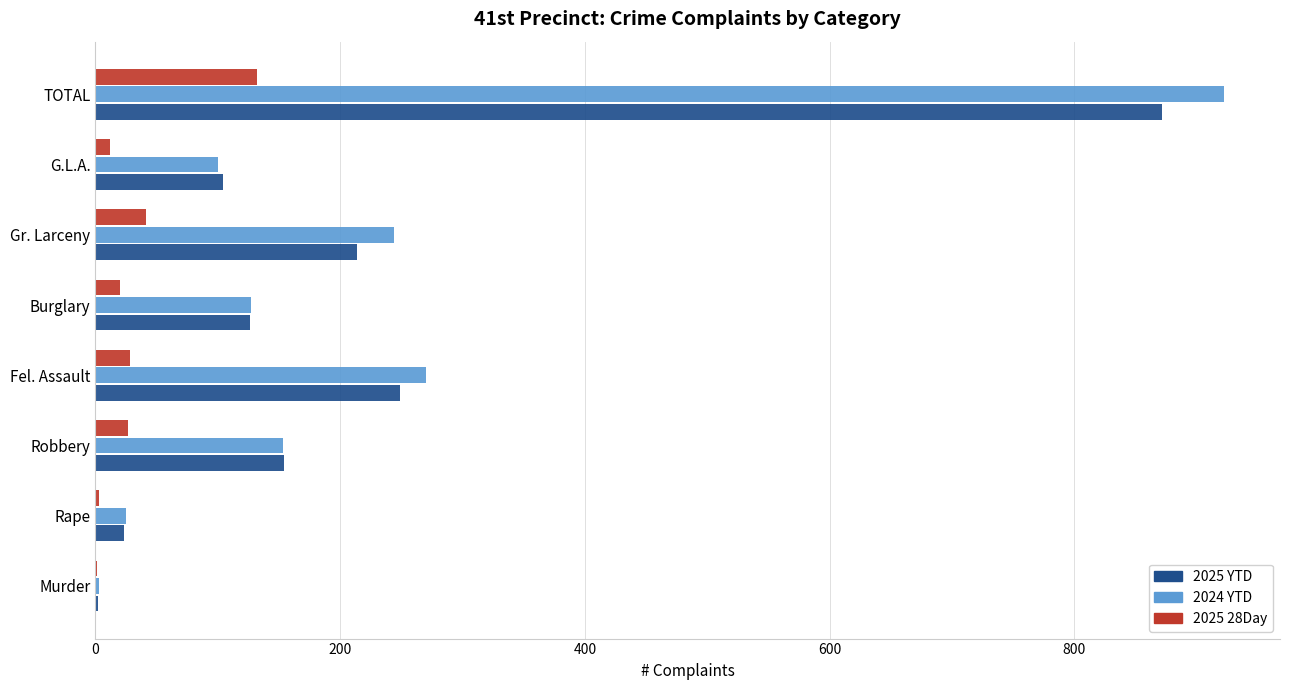

At which category does the chart reach its peak across all series?

TOTAL